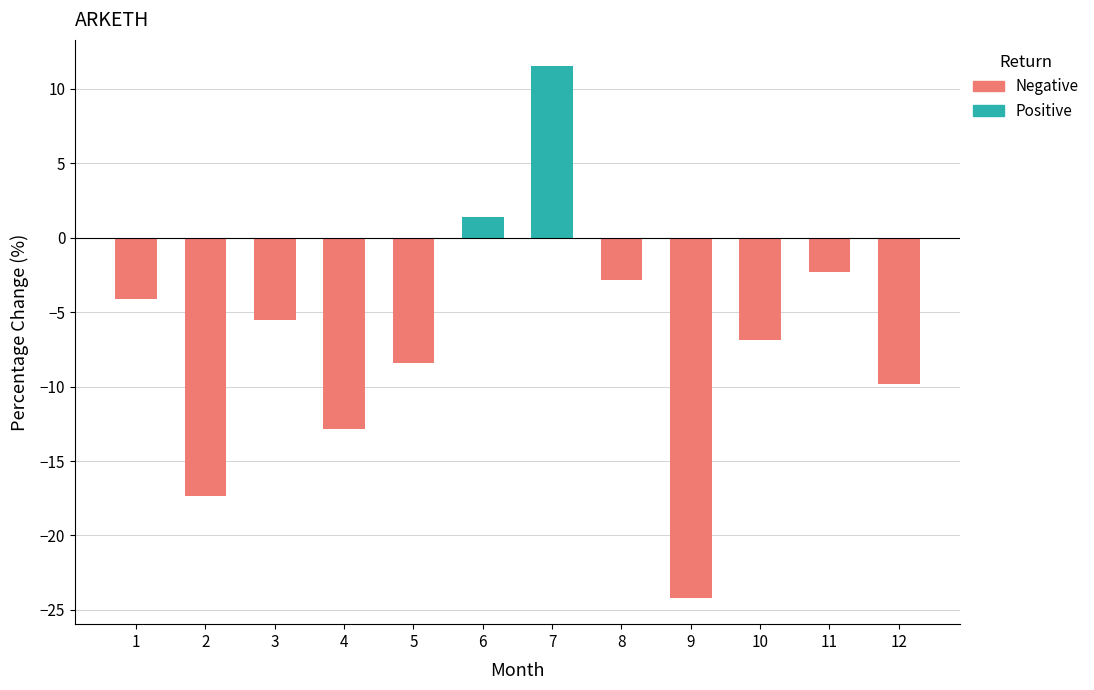

What are all the series names shown in the legend?

Negative, Positive